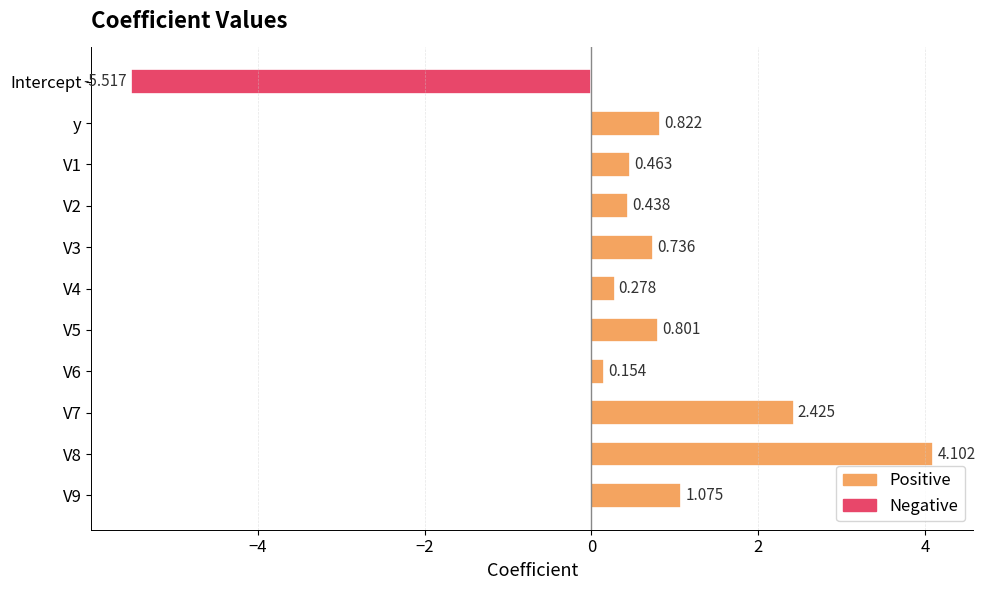

What is the difference between the second highest and minimum values?

7.9